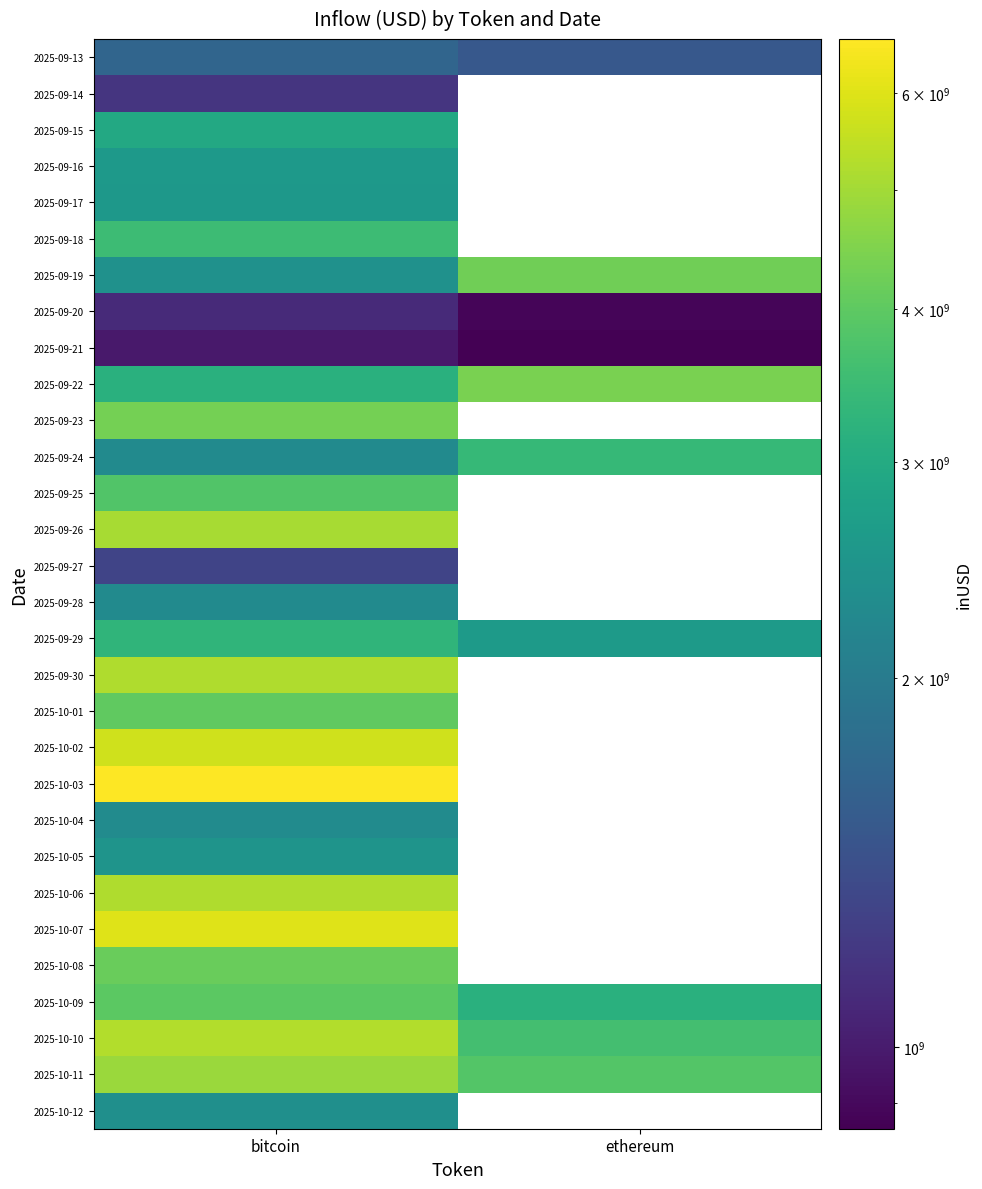

At bitcoin, list the series in order from smallest to largest.

2025-09-21, 2025-09-20, 2025-09-14, 2025-09-27, 2025-09-13, 2025-09-28, 2025-09-24, 2025-10-04, 2025-10-12, 2025-09-19, 2025-10-05, 2025-09-17, 2025-09-16, 2025-09-15, 2025-09-22, 2025-09-29, 2025-09-18, 2025-09-25, 2025-10-09, 2025-10-01, 2025-10-08, 2025-09-23, 2025-10-11, 2025-09-26, 2025-10-06, 2025-09-30, 2025-10-10, 2025-10-02, 2025-10-07, 2025-10-03